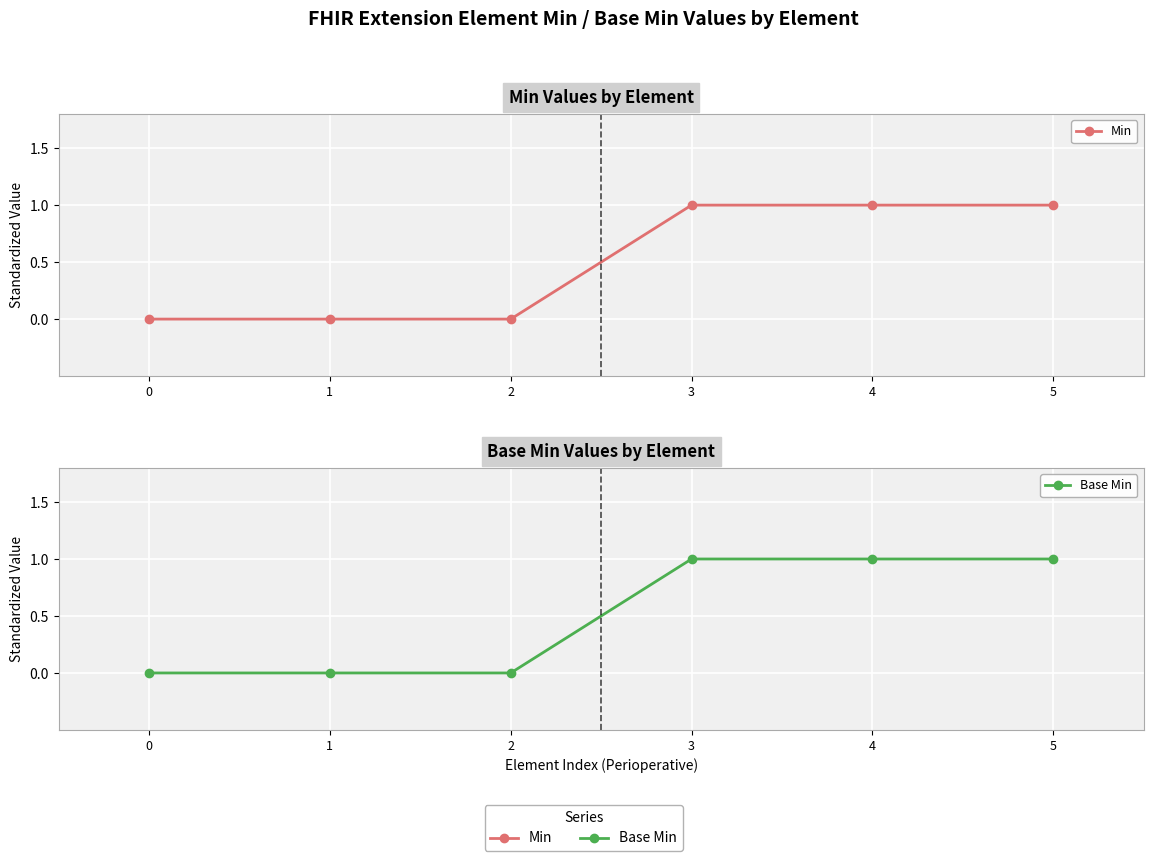

Which series changed the most between 3 and 5?

Min